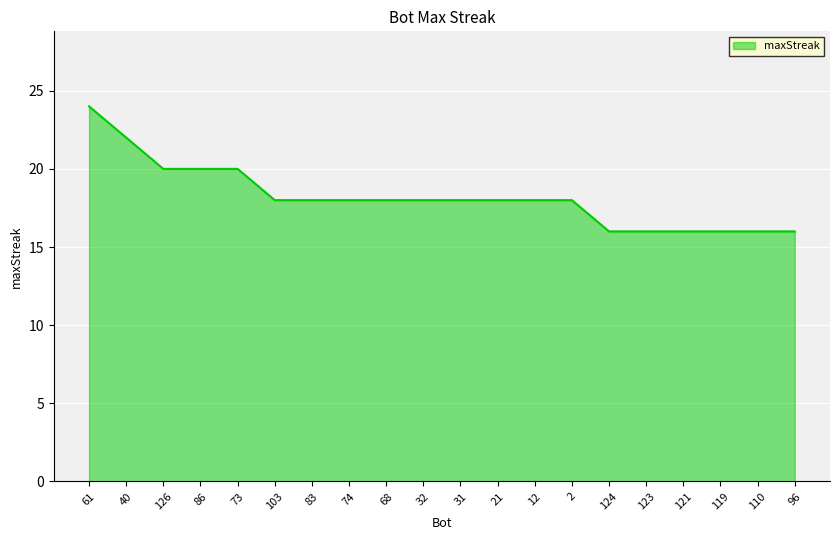

What is the smallest value displayed?

16